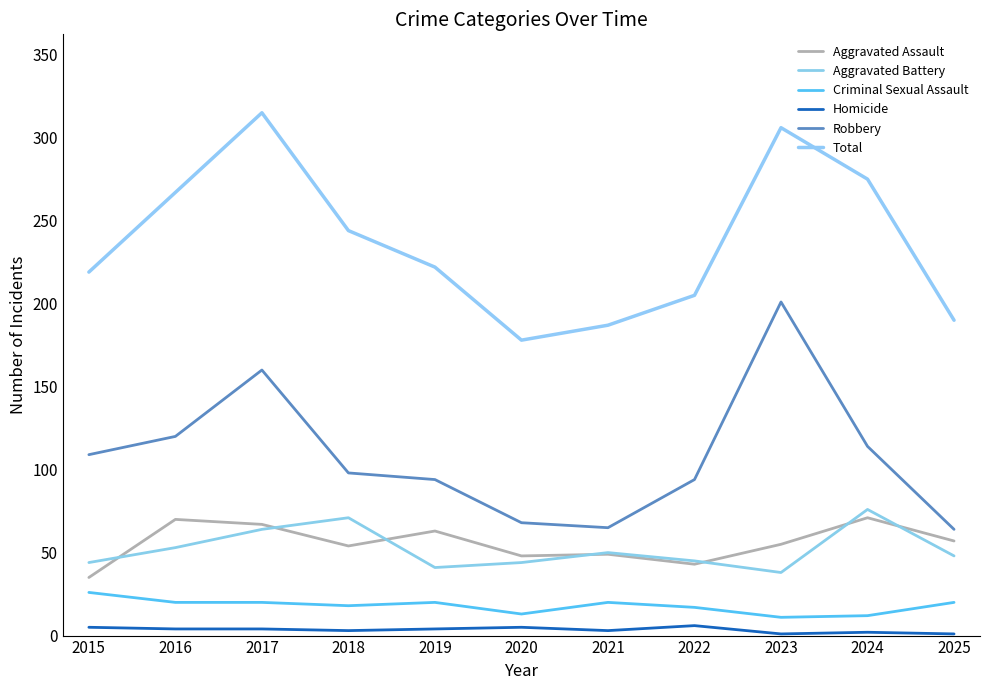

Reading left to right, extract all data points from this chart.

Aggravated Assault: 2015=35	2016=70	2017=67	2018=54	2019=63	2020=48	2021=49	2022=43	2023=55	2024=71	2025=57
Aggravated Battery: 2015=44	2016=53	2017=64	2018=71	2019=41	2020=44	2021=50	2022=45	2023=38	2024=76	2025=48
Criminal Sexual Assault: 2015=26	2016=20	2017=20	2018=18	2019=20	2020=13	2021=20	2022=17	2023=11	2024=12	2025=20
Homicide: 2015=5	2016=4	2017=4	2018=3	2019=4	2020=5	2021=3	2022=6	2023=1	2024=2	2025=1
Robbery: 2015=109	2016=120	2017=160	2018=98	2019=94	2020=68	2021=65	2022=94	2023=201	2024=114	2025=64
Total: 2015=219	2016=267	2017=315	2018=244	2019=222	2020=178	2021=187	2022=205	2023=306	2024=275	2025=190